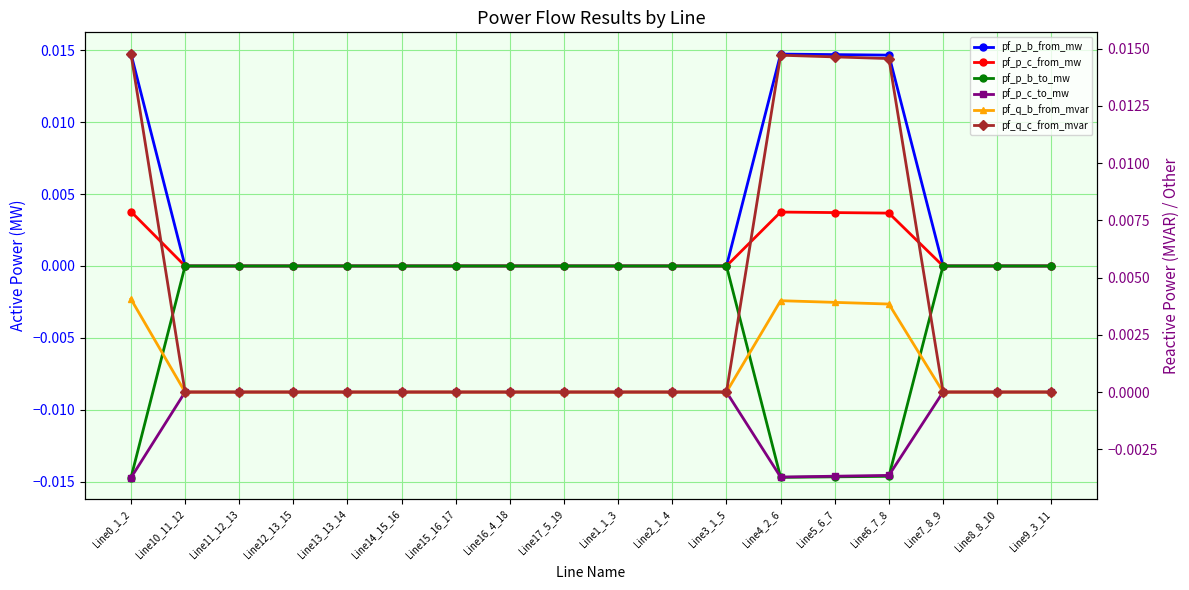

What position from the left is Line10_11_12?

2